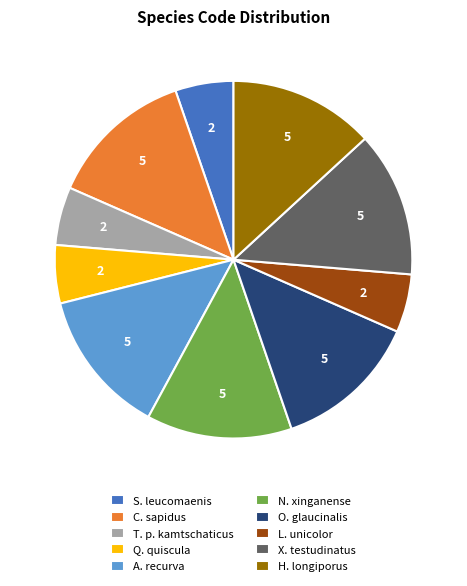

Does X. testudinatus account for over 50% of the chart?

No